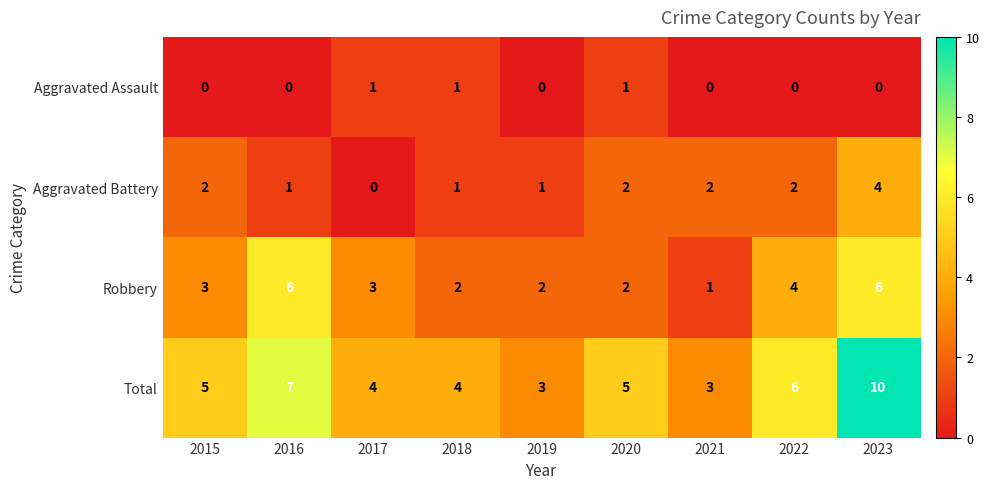

What is the difference between the maximum and minimum values in the Total series?

7